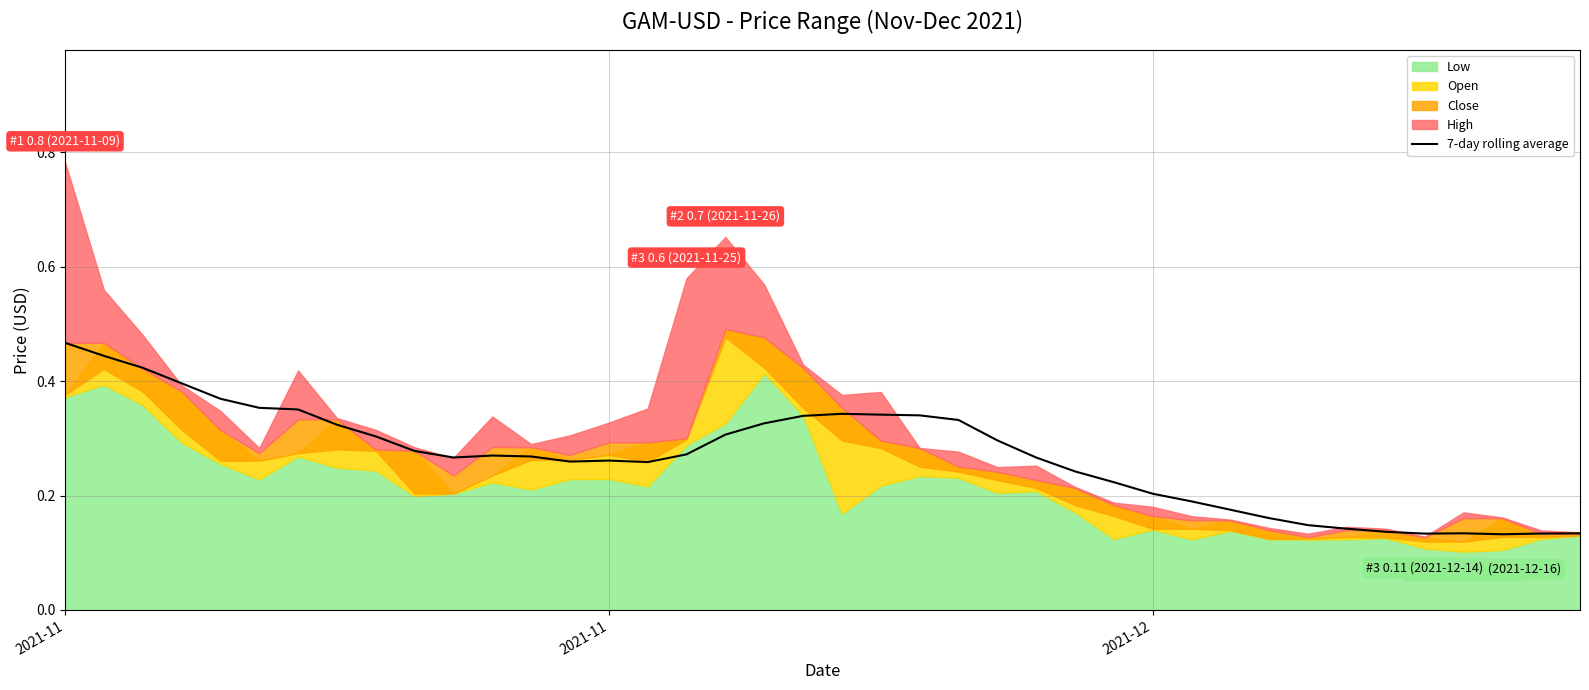

Does the chart display data point markers on the line(s)?

No